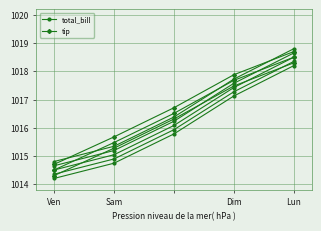

What position from the left is Ven?

1